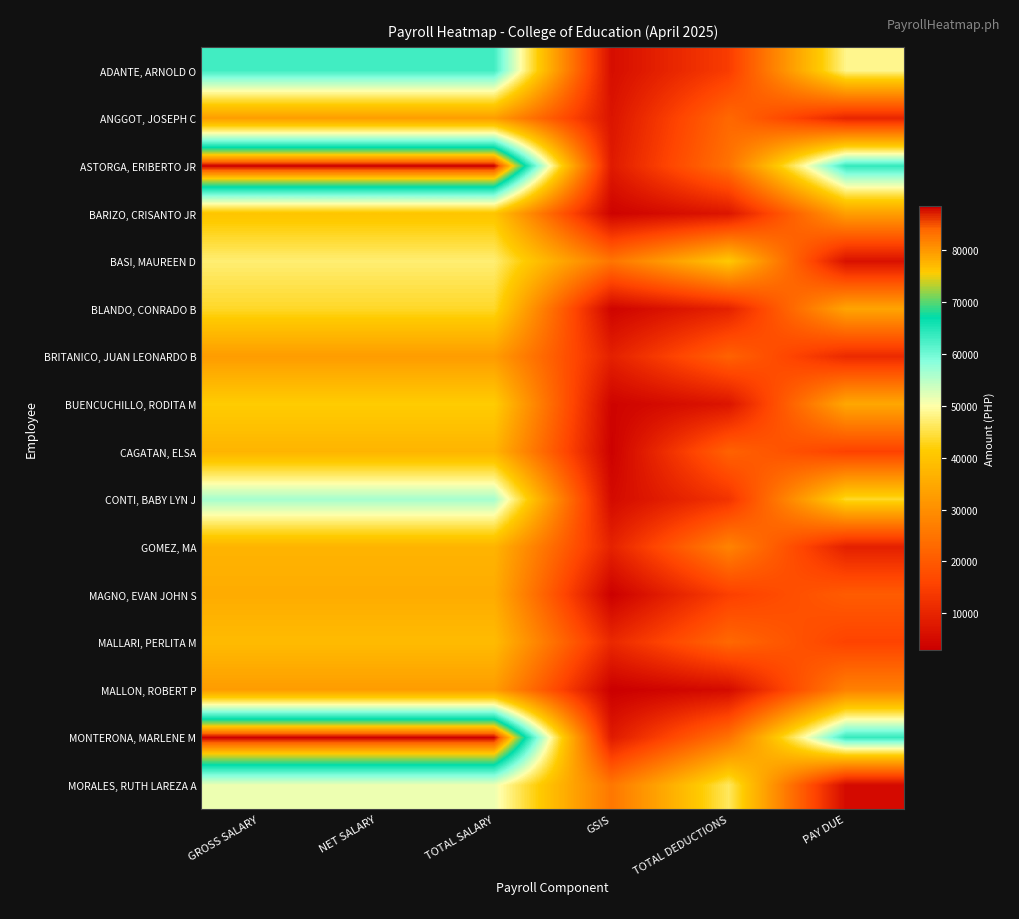

At which category does the chart reach its peak across all series?

GROSS SALARY